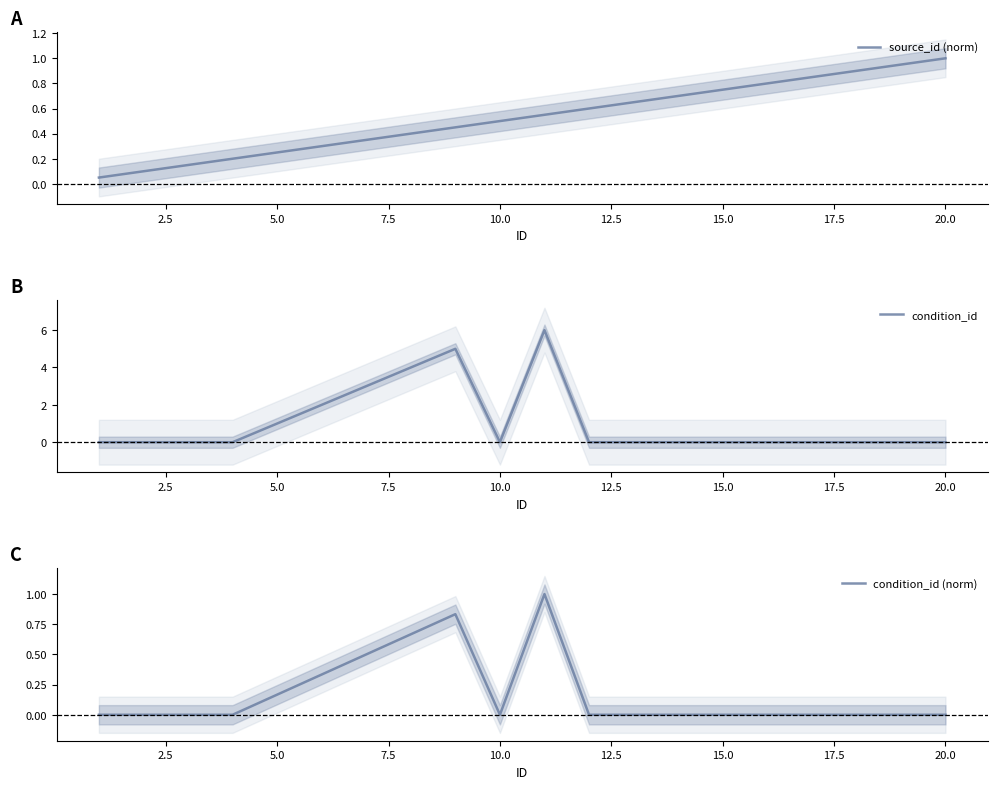

How many values in condition_id are above zero?

6